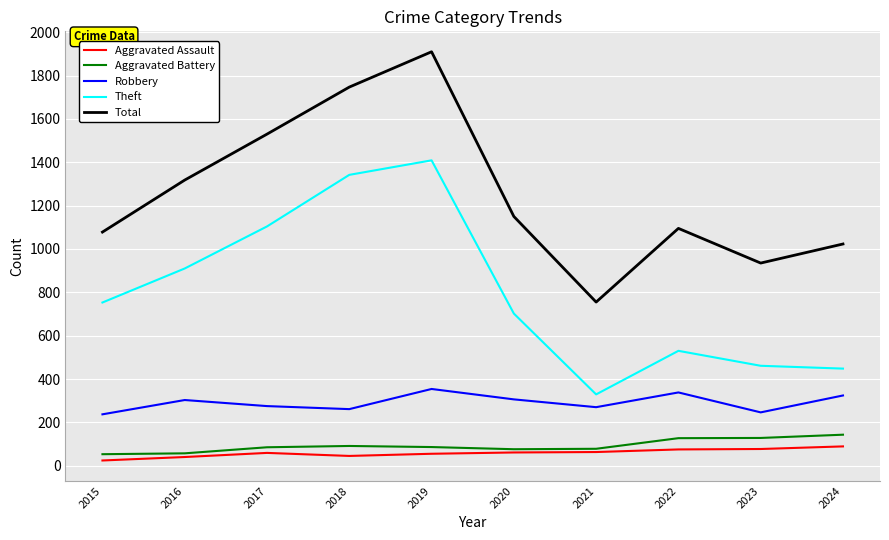

The value of Robbery at 2017 is 275. True or false?

True